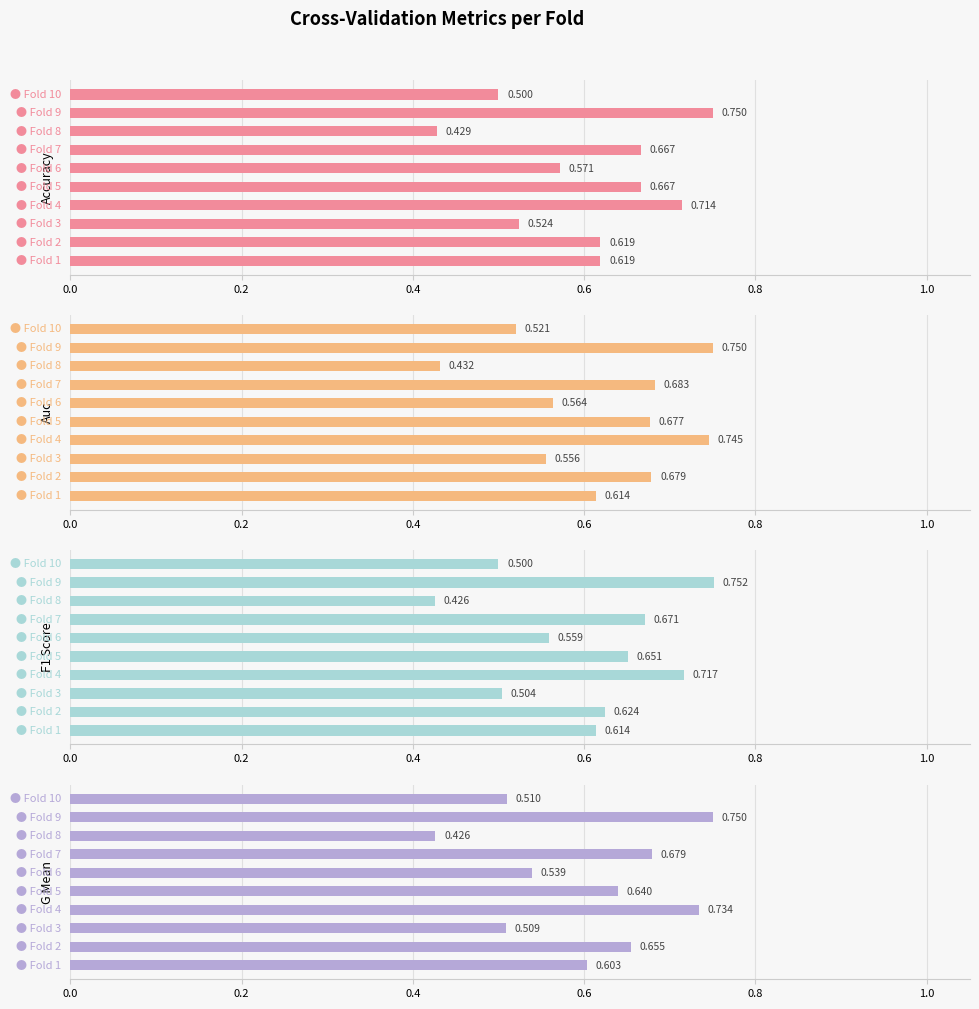

Reading right to left, transcribe all the data shown in this chart.

accuracy: 0.5	0.8	0.4	0.7	0.6	0.7	0.7	0.5	0.6	0.6
auc: 0.5	0.8	0.4	0.7	0.6	0.7	0.7	0.6	0.7	0.6
f1_score: 0.5	0.8	0.4	0.7	0.6	0.7	0.7	0.5	0.6	0.6
g_mean: 0.5	0.8	0.4	0.7	0.5	0.6	0.7	0.5	0.7	0.6